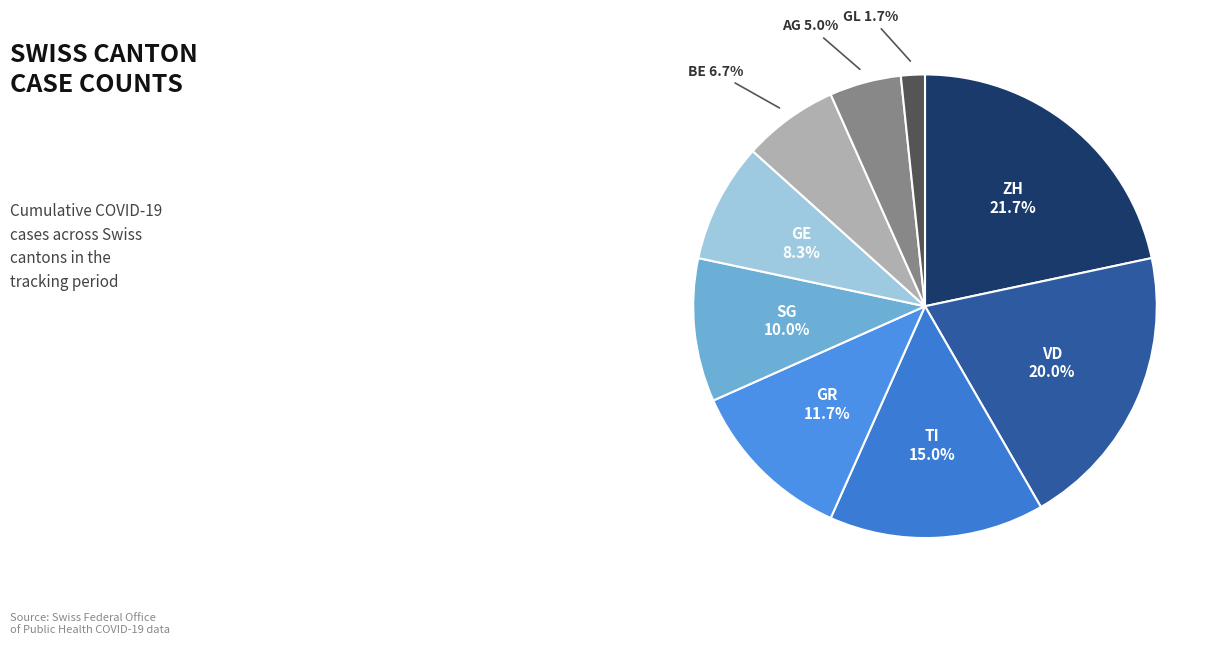

Does TI account for over 50% of the chart?

No